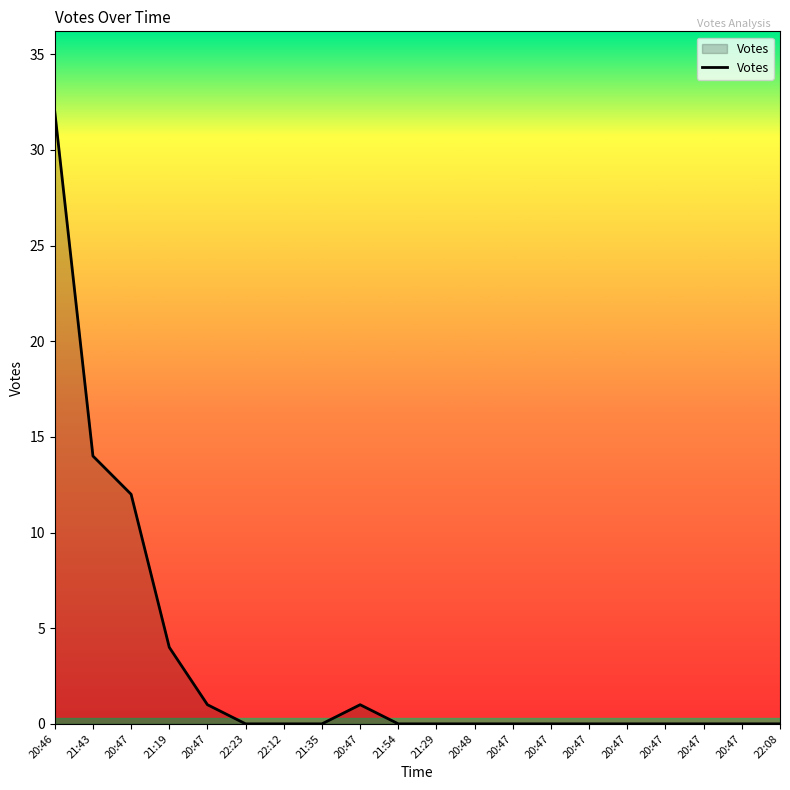

Where is the data nearest to the value 16?

21:43